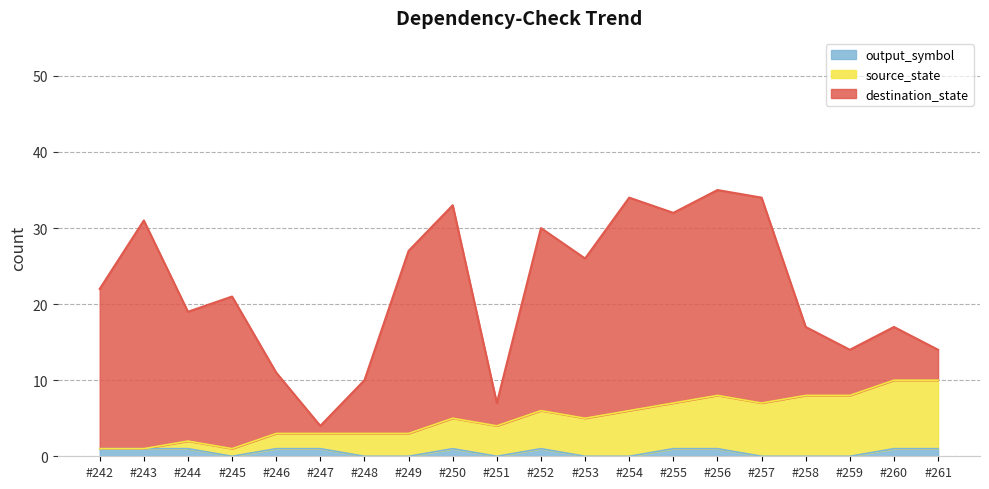

What is the value of the source_state point at the 16th from the left?

7